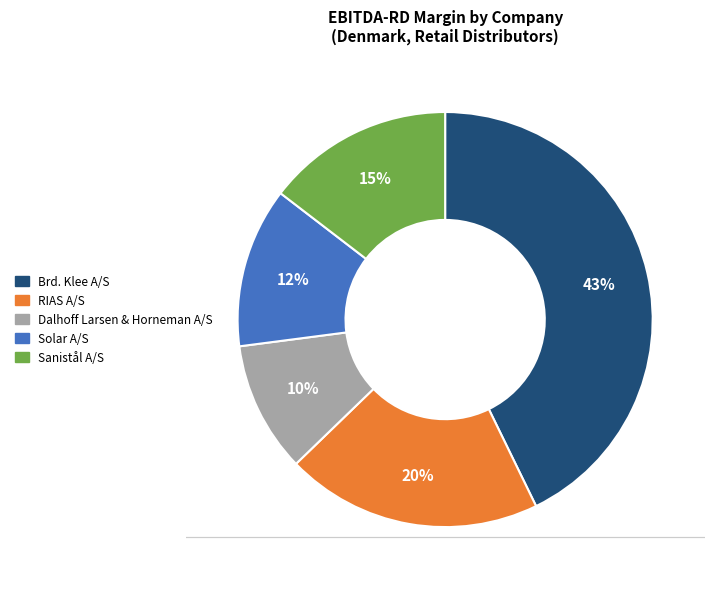

Do Solar A/S and Sanistål A/S together represent more than half of the pie?

No